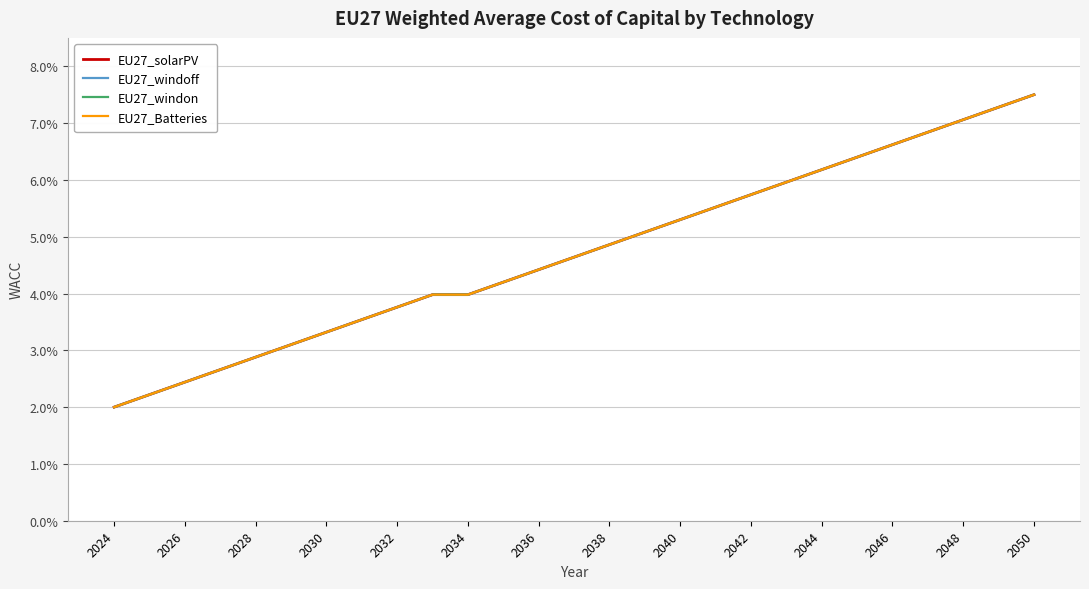

Does the chart display data point markers on the line(s)?

No